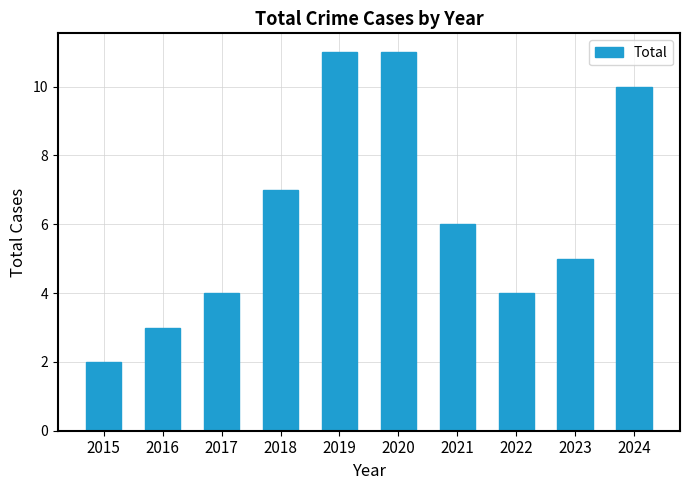

Are the bars grouped side by side (vs. stacked)?

No